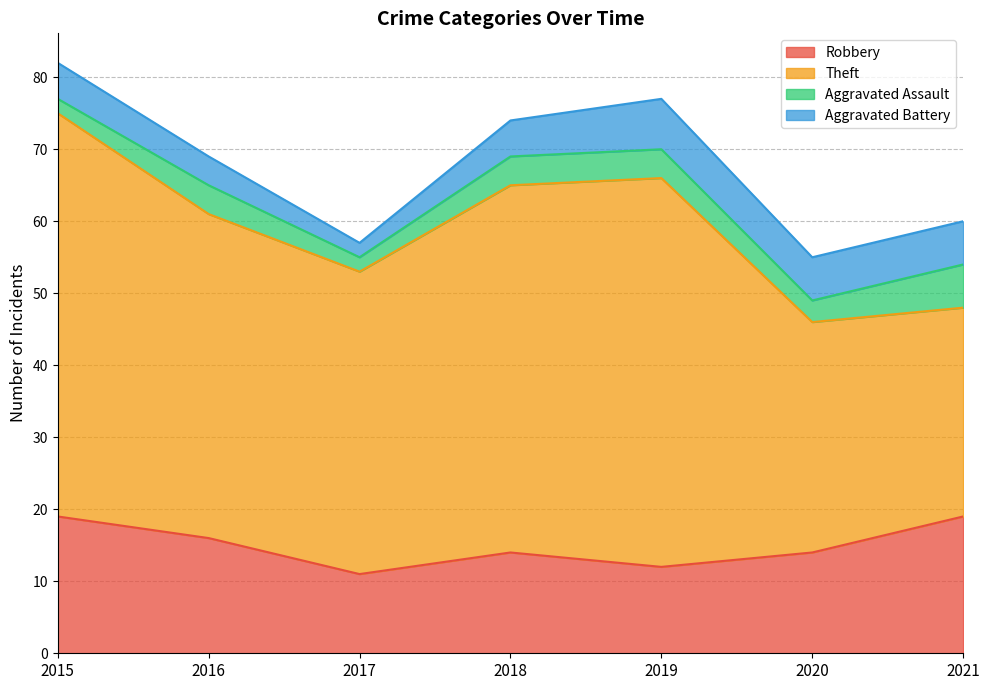

At how many categories does at least one series exceed 21?

7